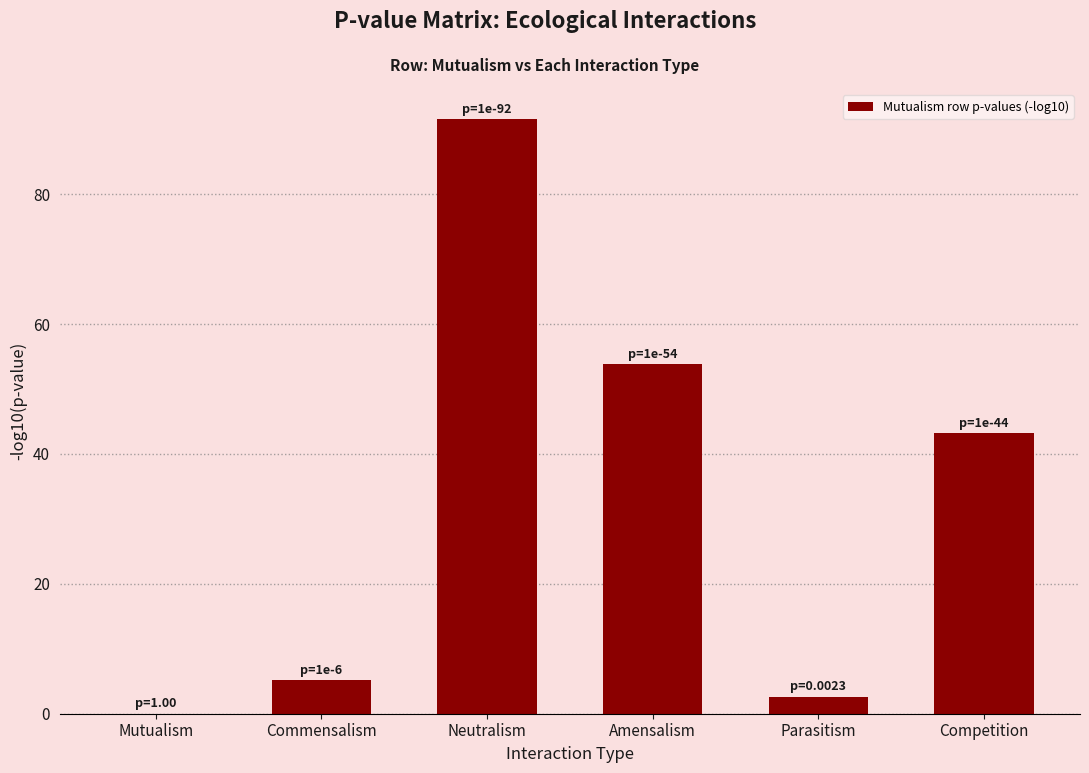

What is the average value?

32.7